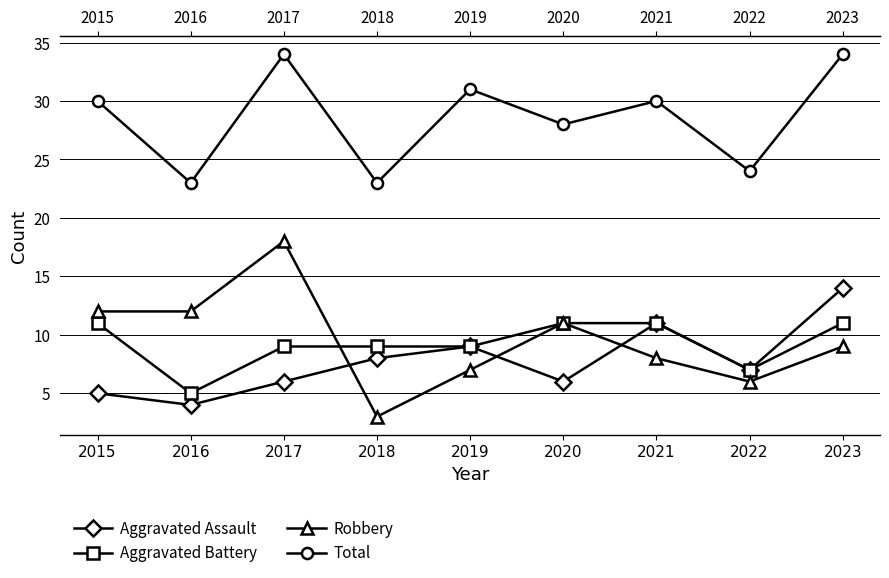

Rank the series at 2023 from lowest to highest value.

Robbery, Aggravated Battery, Aggravated Assault, Total